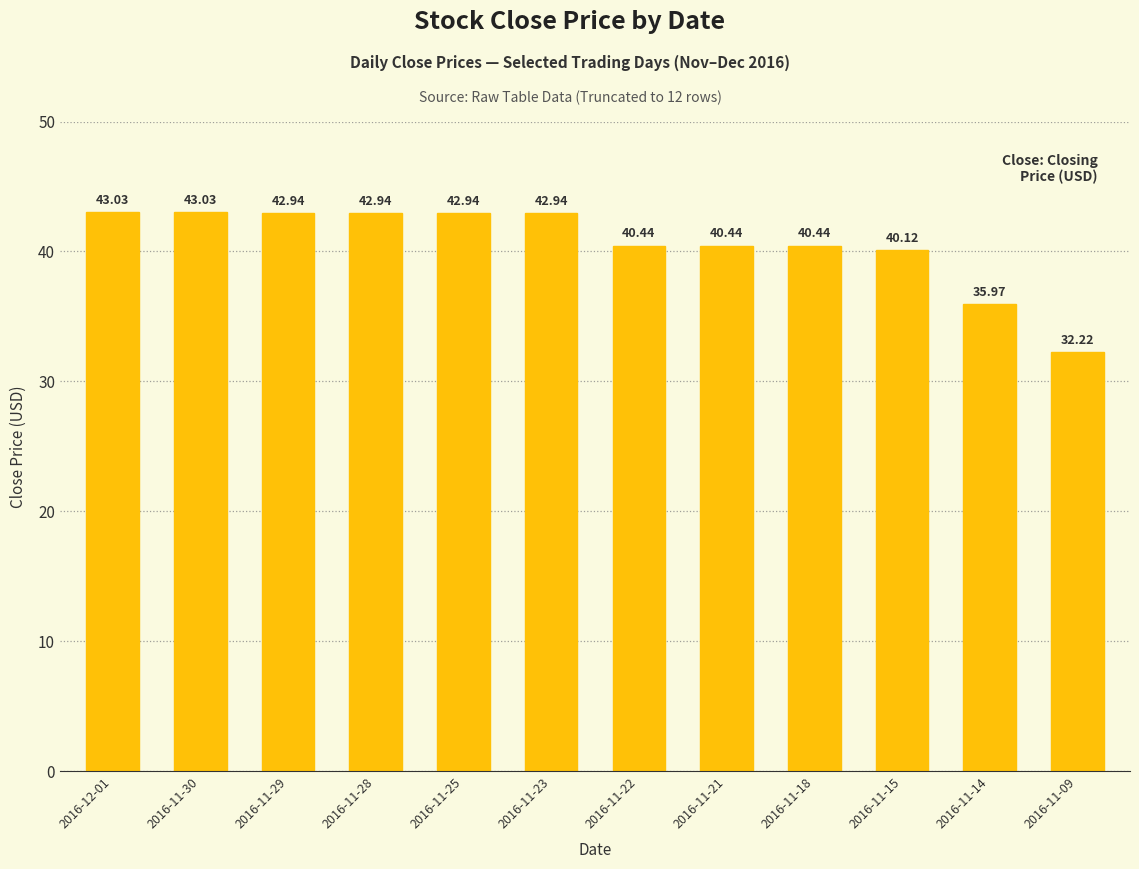

What is the sum of the values at 2016-11-28 and 2016-11-22?

83.4